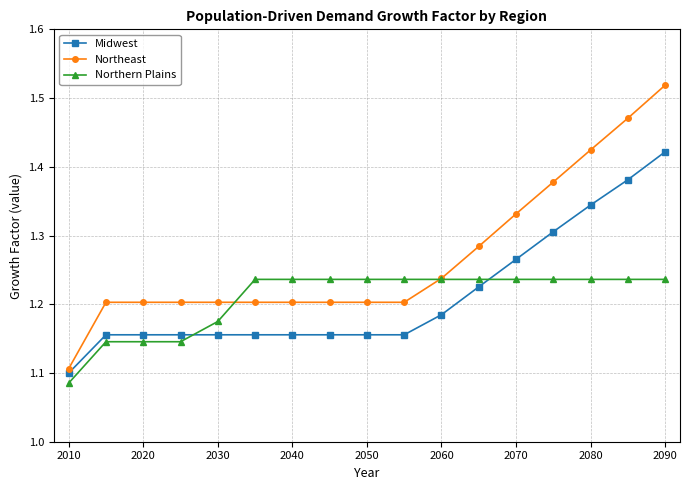

At how many categories does at least one series exceed 1?

17